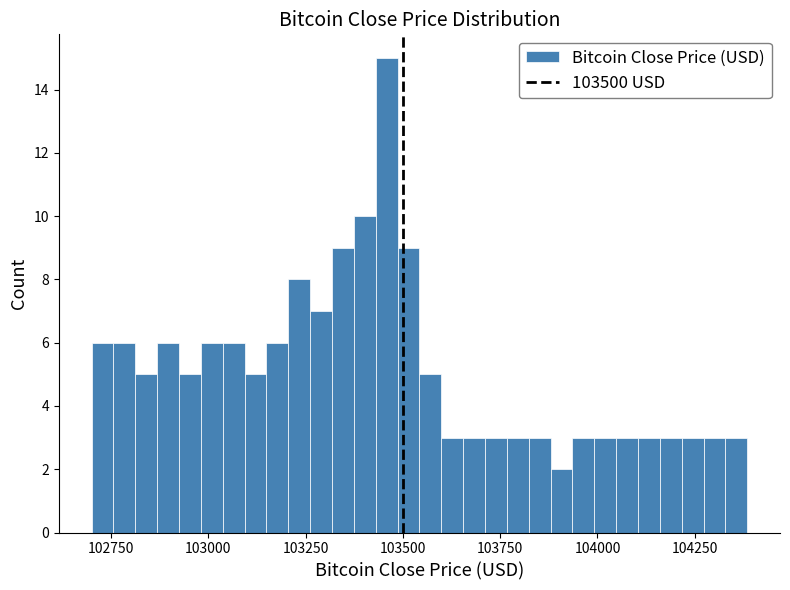

Around what value on the x-axis is the tallest bar? Give the approximate position of its centre, as read against the axis.

103450